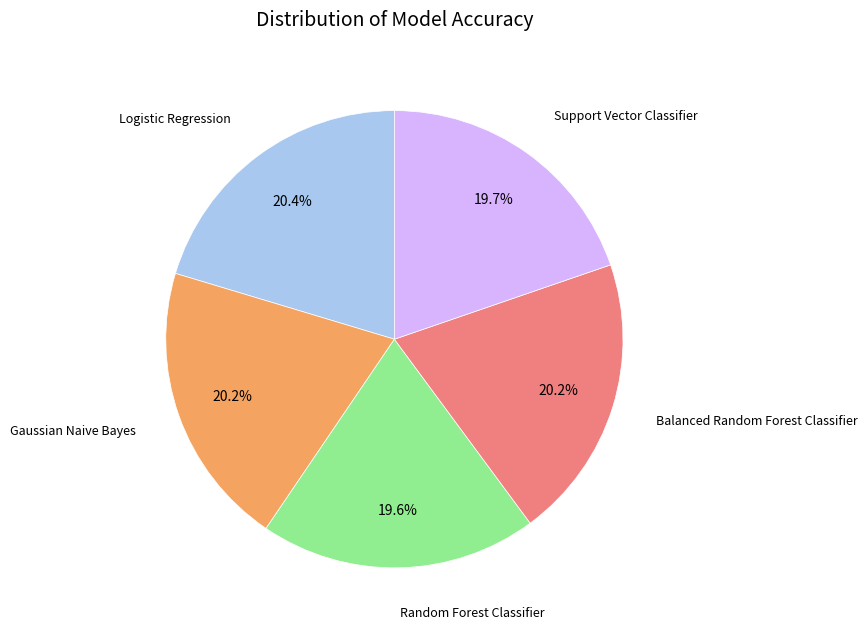

Is there a majority slice in this chart?

No